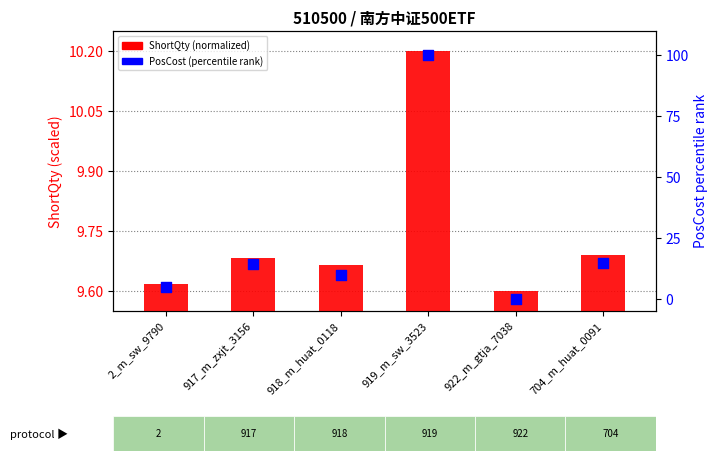

At which category is the sum across all series the highest?

919_m_sw_3523